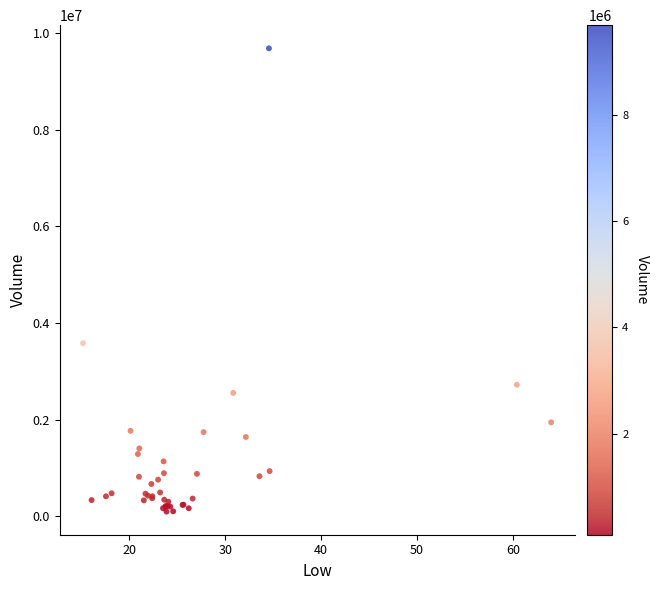

What Y value in the scatter plot is closest to 4892100?

3582400